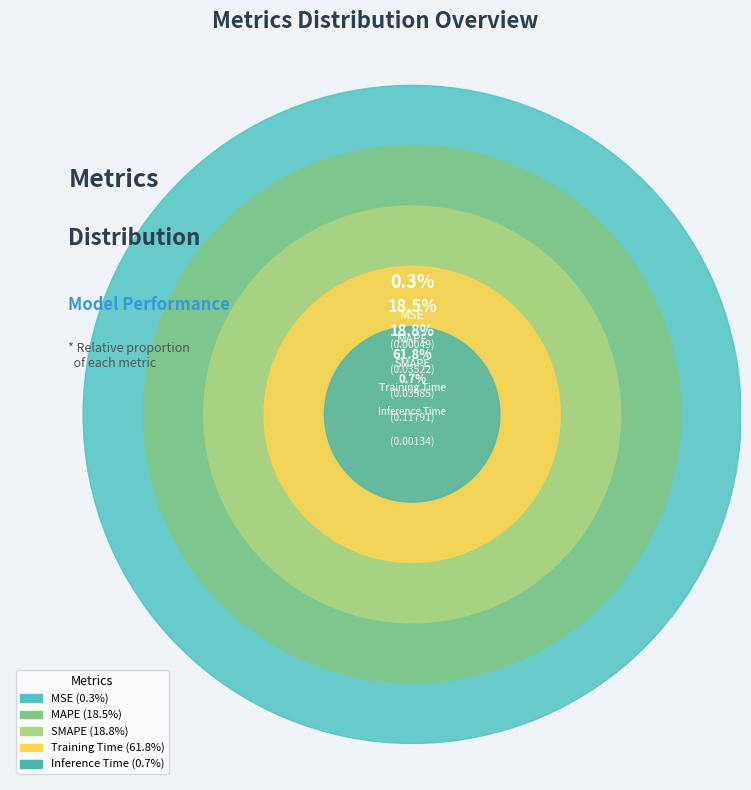

The MSE slice represents 12% of the pie. True or false?

False